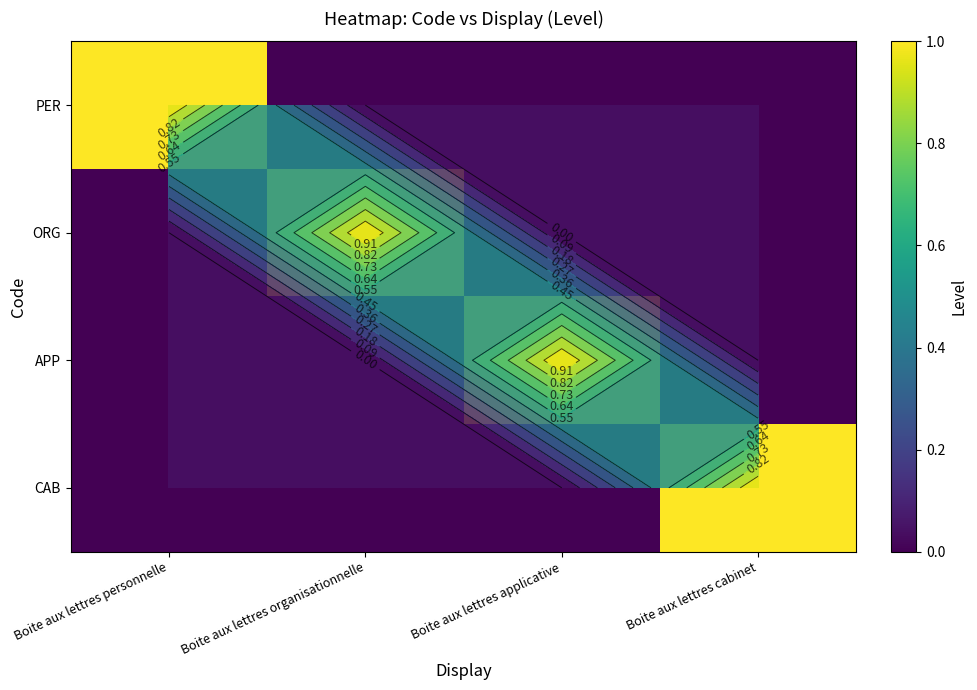

Which category has the lowest value in the CAB series?

Boite aux lettres personnelle